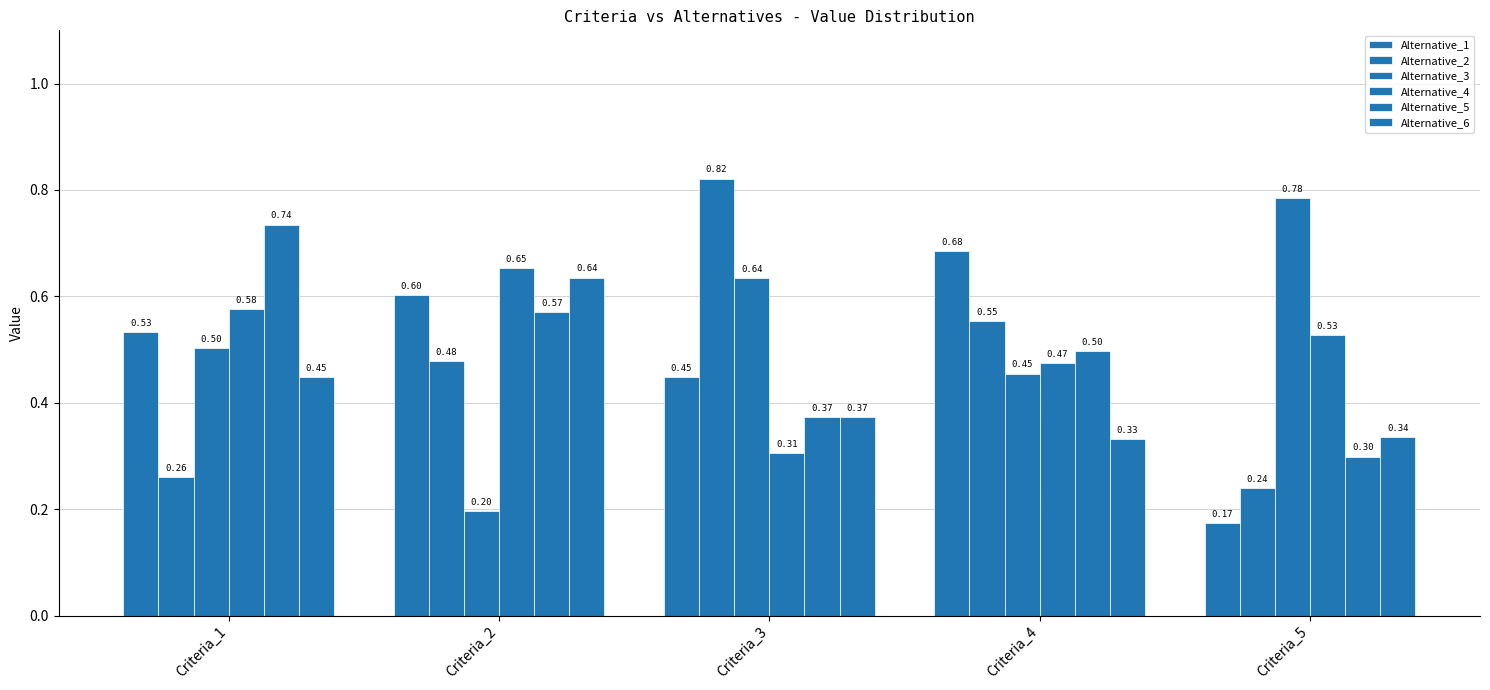

How many Alternative_4 values are between 0 and 1?

5